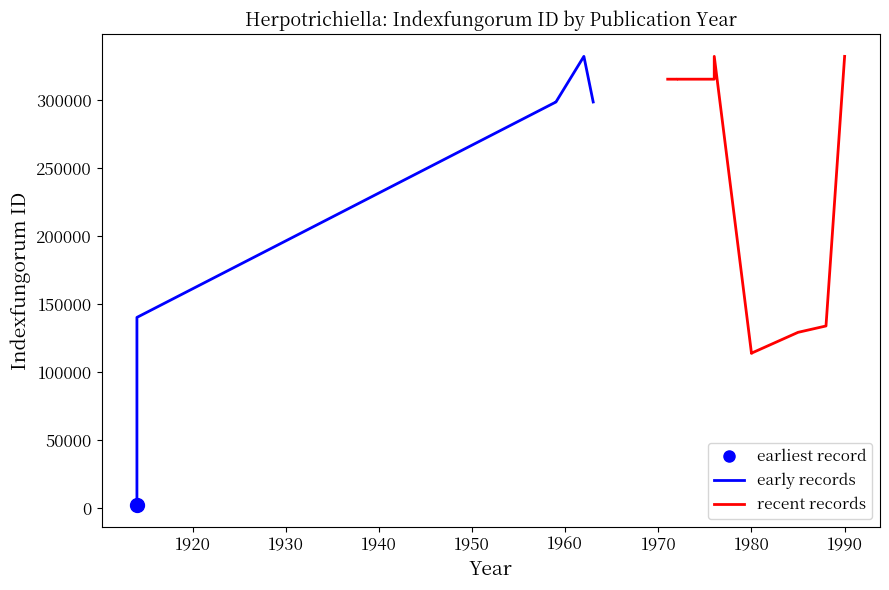

How many data points are above 298416?

8